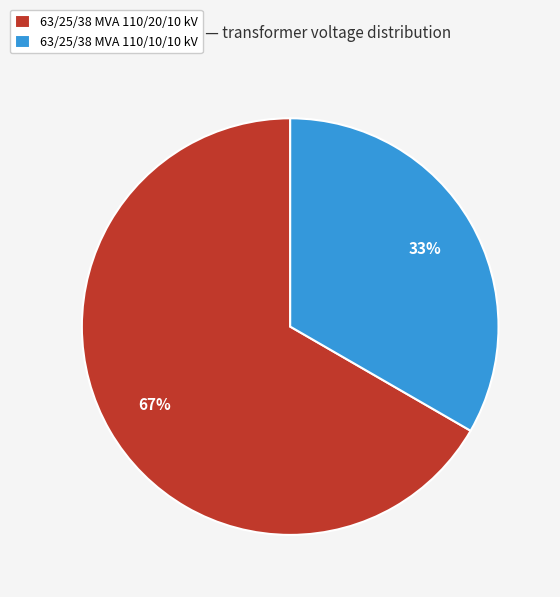

How many segments does this pie chart have?

2